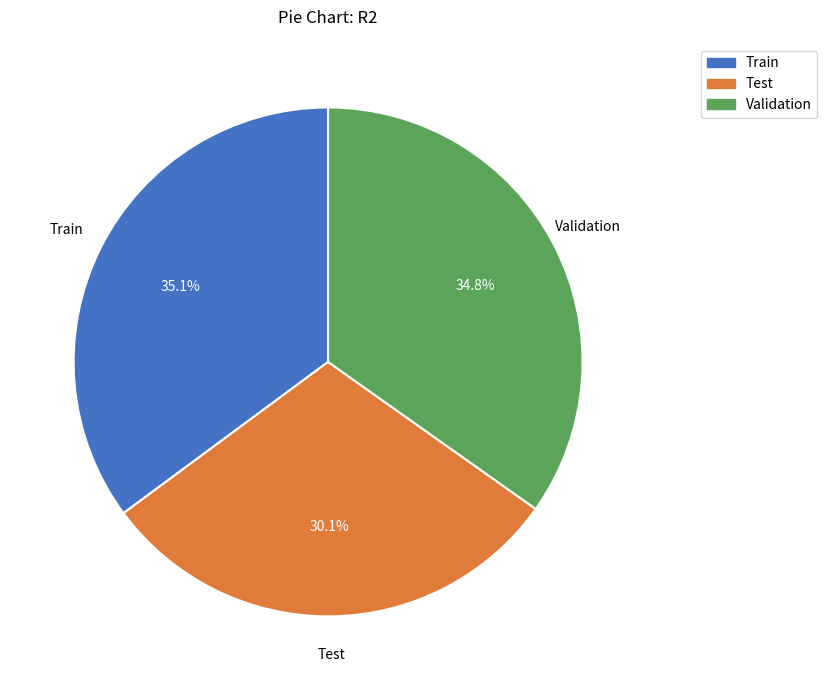

What percentage is NOT represented by Train?

64.9%